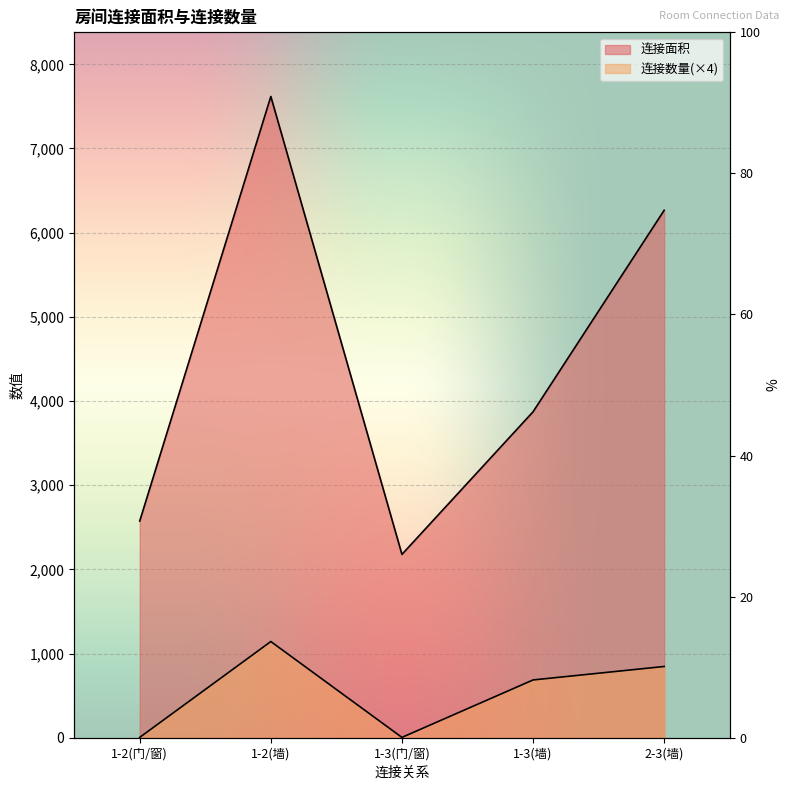

How many values in the 连接面积 series are below 3872?

2